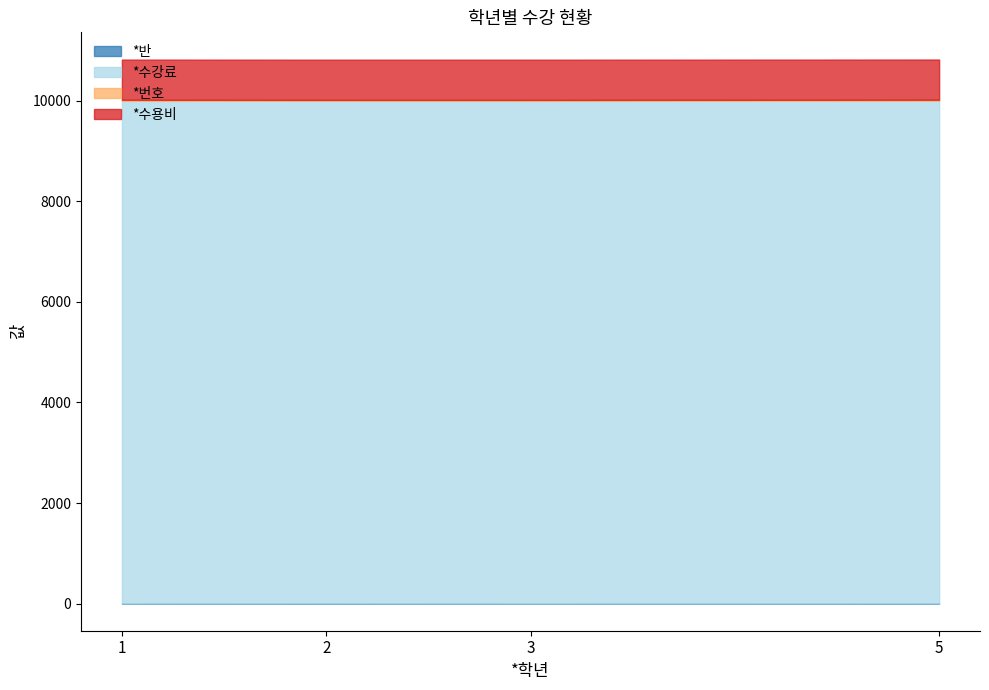

Rank the categories by *반 value from lowest to highest.

1, 3, 2, 5